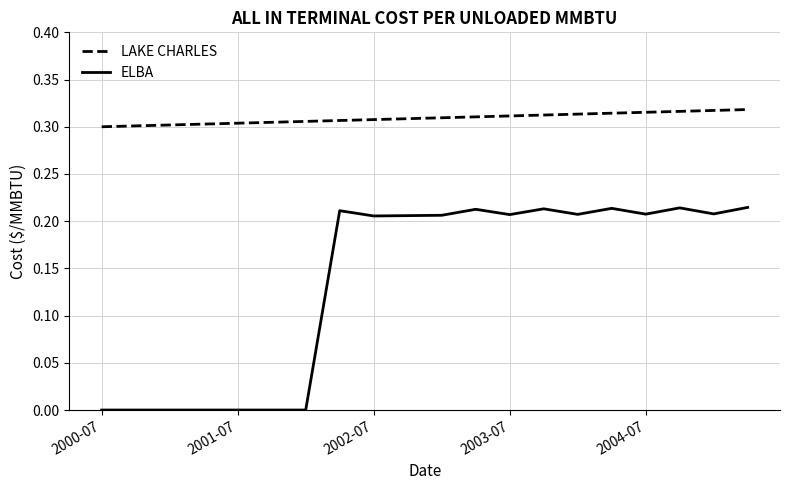

Which series has the largest range (max minus min)?

ELBA